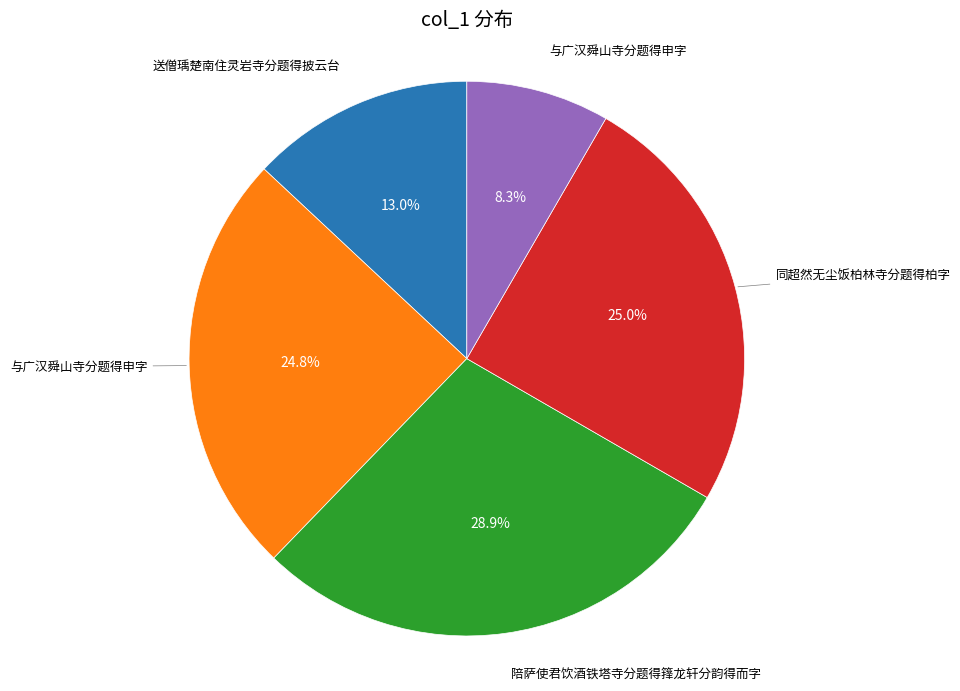

How many segments does this pie chart have?

5